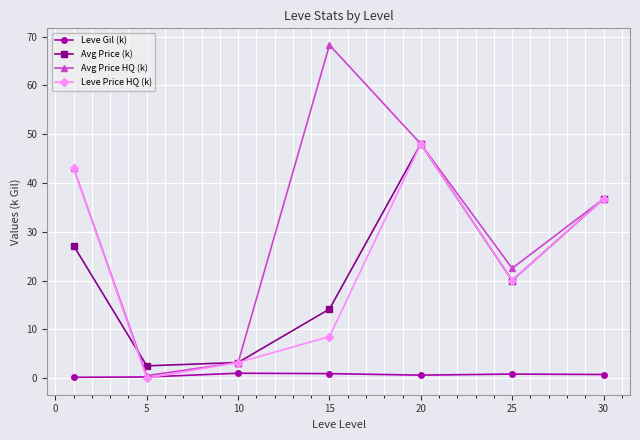

What is the highest value of the Avg Price HQ (k) series?

68.3